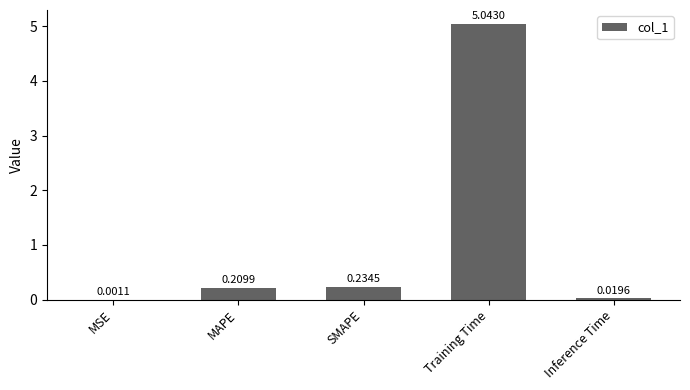

Which category has the highest value across all series?

Training Time